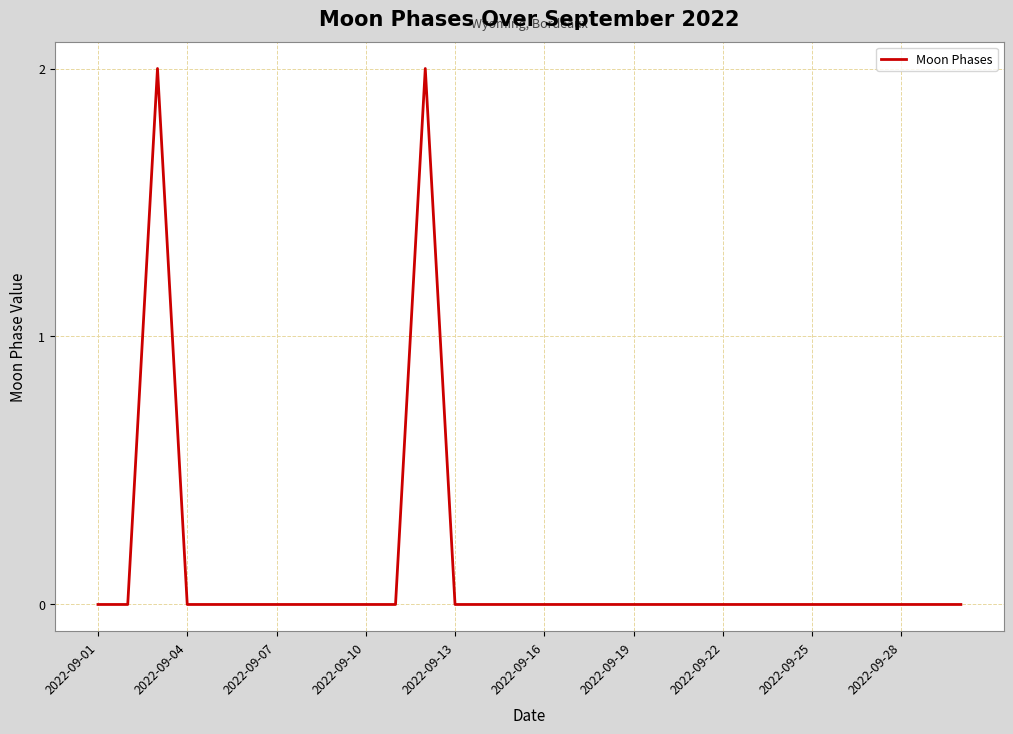

How many lines are shown in the chart?

1